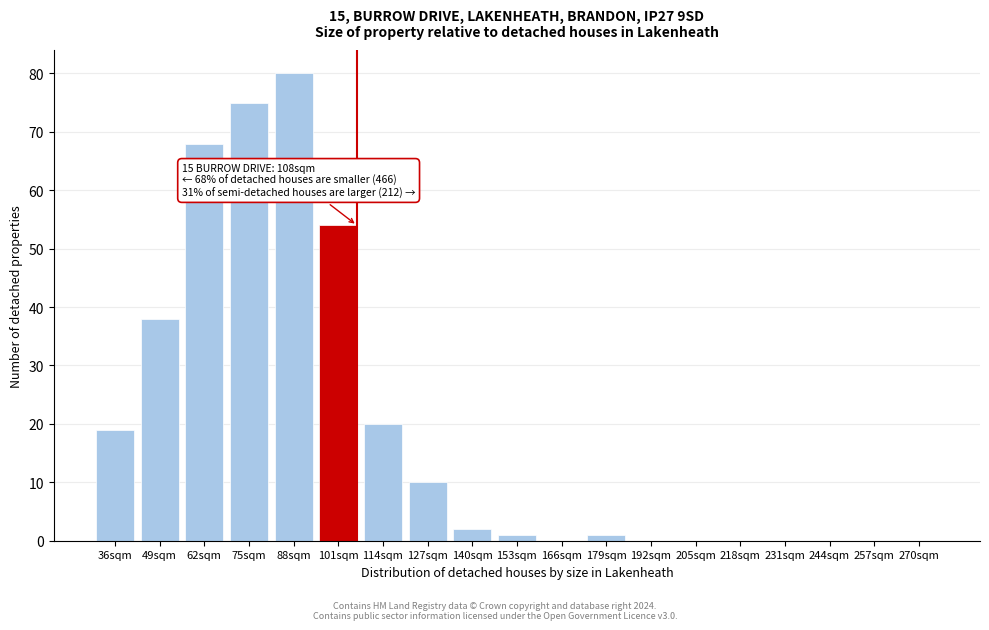

Reading left to right, list all the values displayed in this chart.

36sqm=19	49sqm=38	62sqm=68	75sqm=75	88sqm=80	101sqm=54	114sqm=20	127sqm=10	140sqm=2	153sqm=1	166sqm=0	179sqm=1	192sqm=0	205sqm=0	218sqm=0	231sqm=0	244sqm=0	257sqm=0	270sqm=0